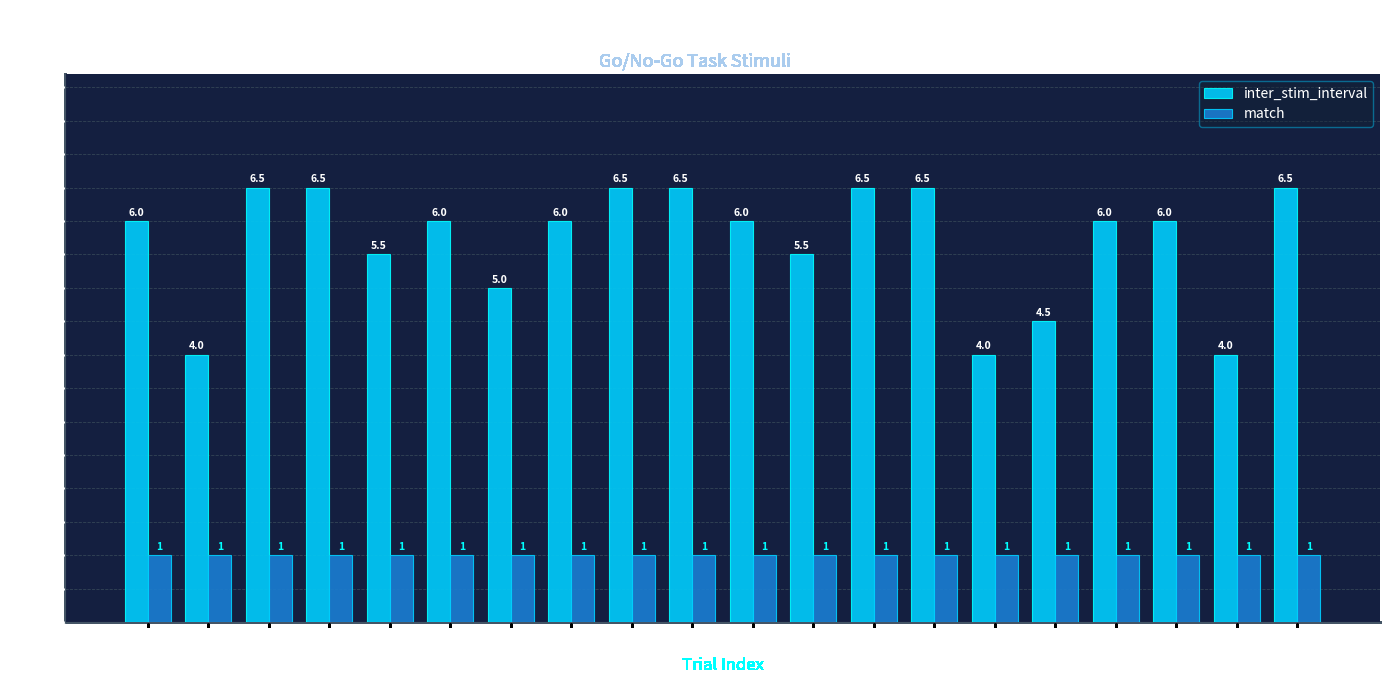

What is the average value of the match series?

1.0